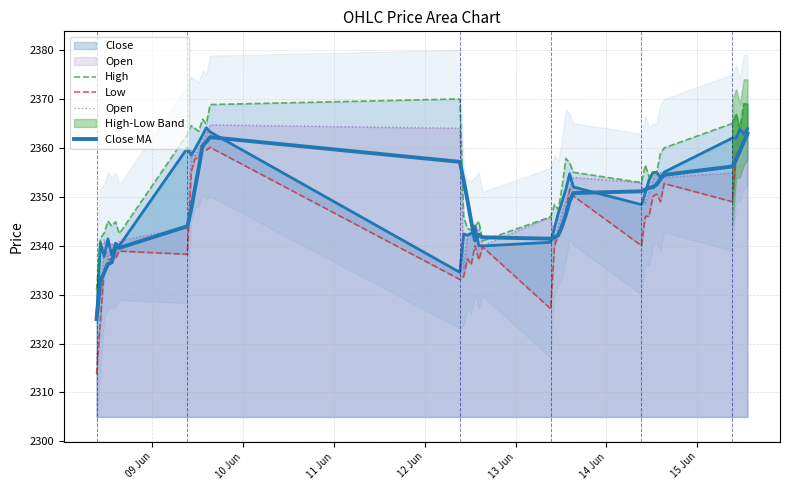

What is the value of the Close MA point at the 18th from the left?

2345.0